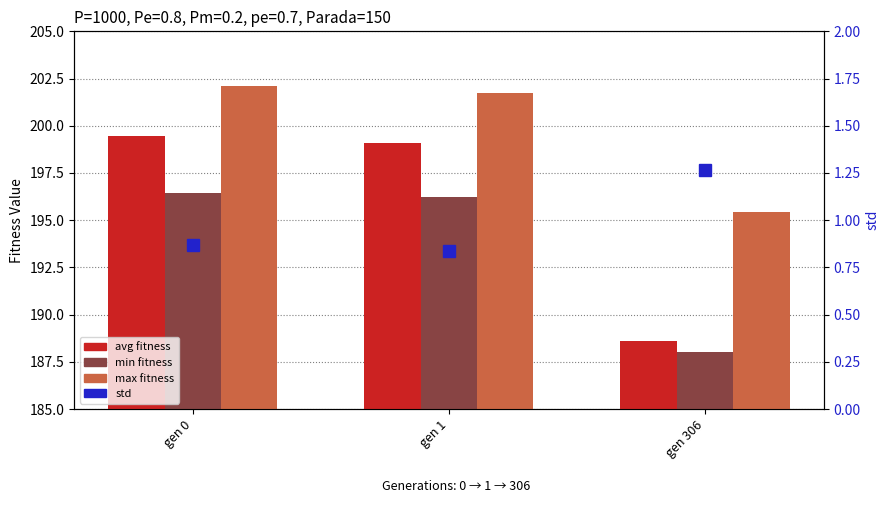

Which series has the largest total across all categories?

max